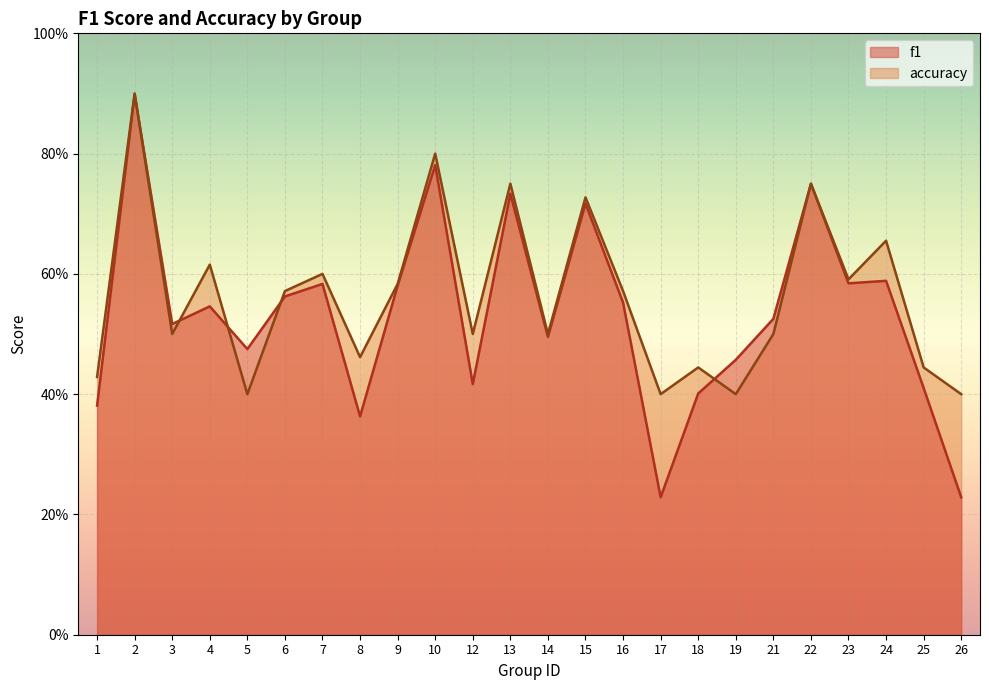

Reading left to right, transcribe all the data shown in this chart.

f1: 1=0.4	2=0.9	3=0.5	4=0.5	5=0.5	6=0.6	7=0.6	8=0.4	9=0.6	10=0.8	12=0.4	13=0.7	14=0.5	15=0.7	16=0.6	17=0.2	18=0.4	19=0.5	21=0.5	22=0.8	23=0.6	24=0.6	25=0.4	26=0.2
accuracy: 1=0.4	2=0.9	3=0.5	4=0.6	5=0.4	6=0.6	7=0.6	8=0.5	9=0.6	10=0.8	12=0.5	13=0.8	14=0.5	15=0.7	16=0.6	17=0.4	18=0.4	19=0.4	21=0.5	22=0.8	23=0.6	24=0.7	25=0.4	26=0.4